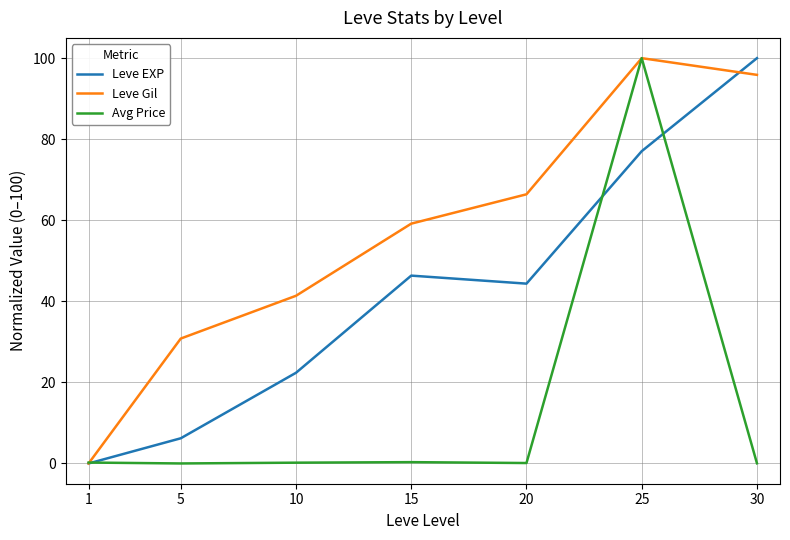

Rank the series by their average value, from highest to lowest.

Leve Gil, Leve EXP, Avg Price